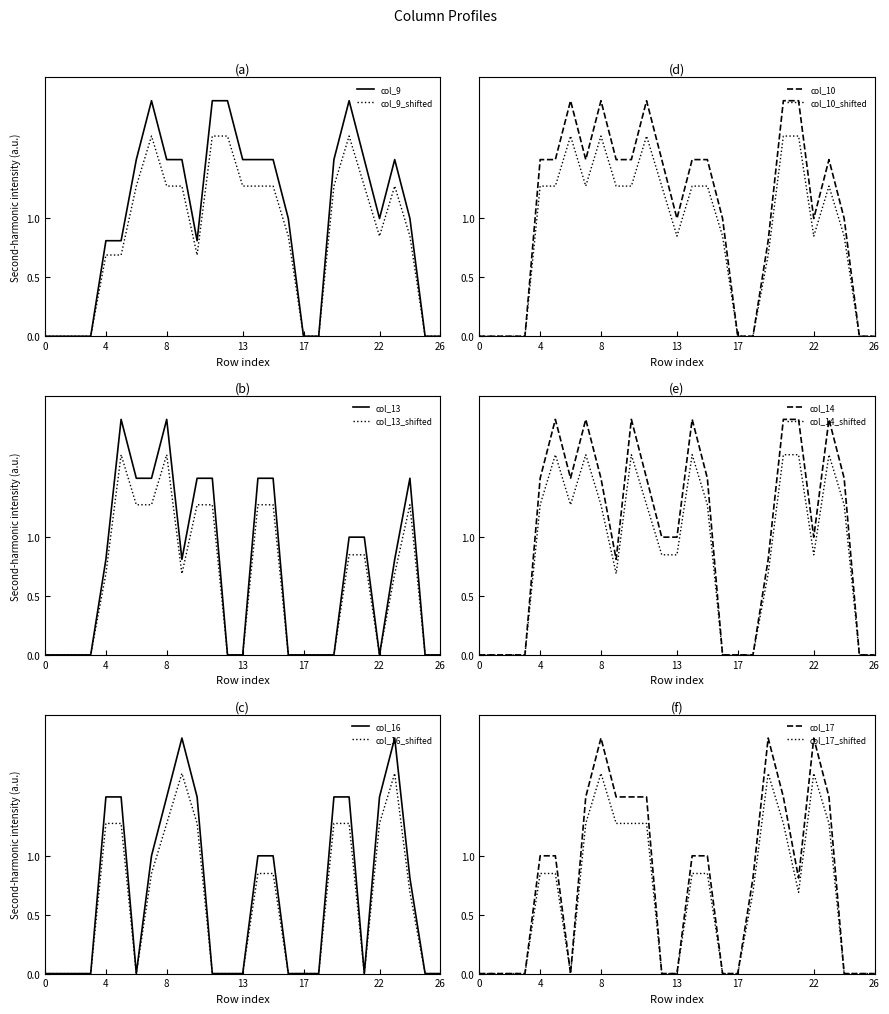

What is the value of the col_14 point at the 7th from the left?

1.5